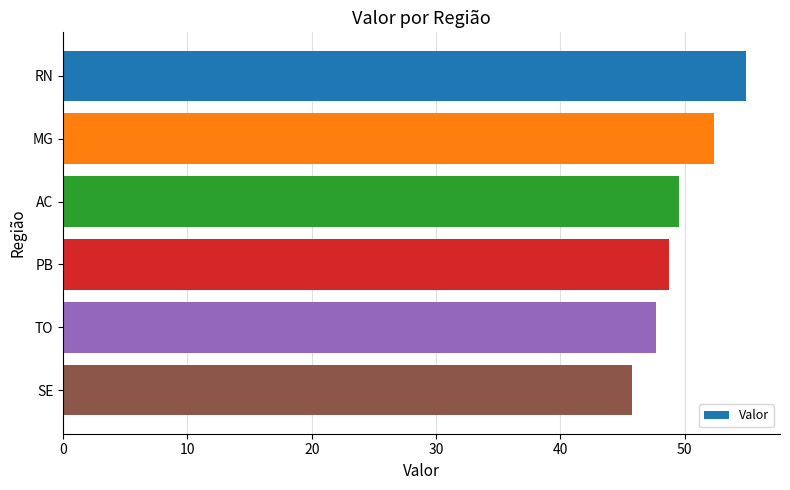

Approximately how many times larger is the value at PB compared to TO?

1.0